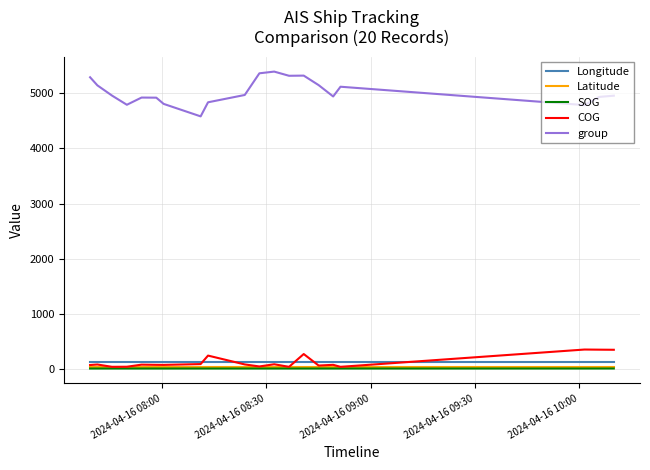

In Longitude, how many points are lower than both neighbors (excluding endpoints)?

2